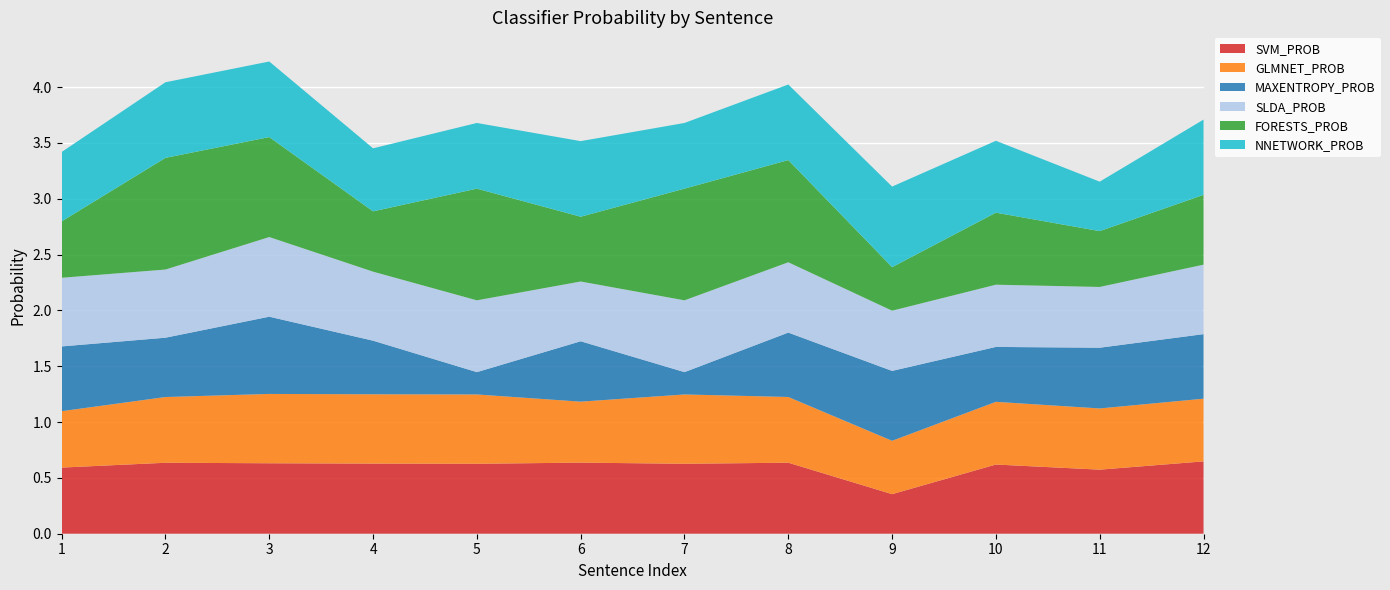

Reading left to right, list all the values displayed in this chart.

SVM_PROB: 1=0.6	2=0.6	3=0.6	4=0.6	5=0.6	6=0.6	7=0.6	8=0.6	9=0.4	10=0.6	11=0.6	12=0.6
GLMNET_PROB: 1=0.5	2=0.6	3=0.6	4=0.6	5=0.6	6=0.5	7=0.6	8=0.6	9=0.5	10=0.6	11=0.5	12=0.6
MAXENTROPY_PROB: 1=0.6	2=0.5	3=0.7	4=0.5	5=0.2	6=0.5	7=0.2	8=0.6	9=0.6	10=0.5	11=0.5	12=0.6
SLDA_PROB: 1=0.6	2=0.6	3=0.7	4=0.6	5=0.6	6=0.5	7=0.6	8=0.6	9=0.5	10=0.6	11=0.5	12=0.6
FORESTS_PROB: 1=0.5	2=1.0	3=0.9	4=0.5	5=1.0	6=0.6	7=1.0	8=0.9	9=0.4	10=0.6	11=0.5	12=0.6
NNETWORK_PROB: 1=0.6	2=0.7	3=0.7	4=0.6	5=0.6	6=0.7	7=0.6	8=0.7	9=0.7	10=0.6	11=0.4	12=0.7